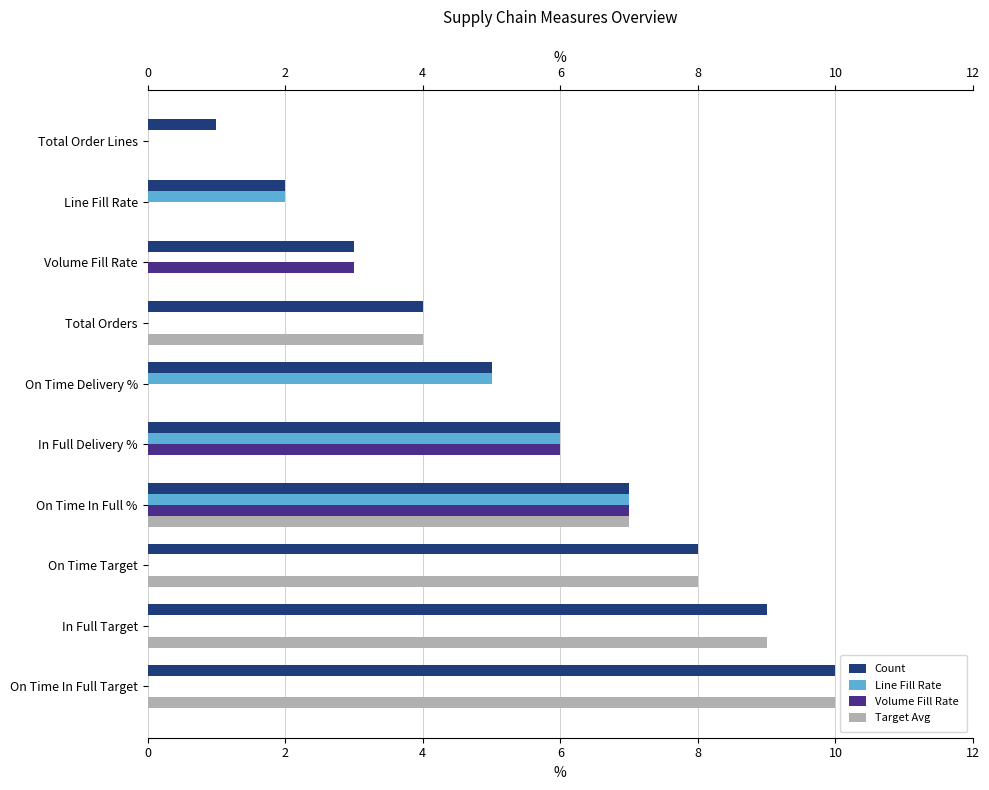

Between Volume Fill Rate and On Time In Full Target, which series saw the biggest shift?

Target Avg